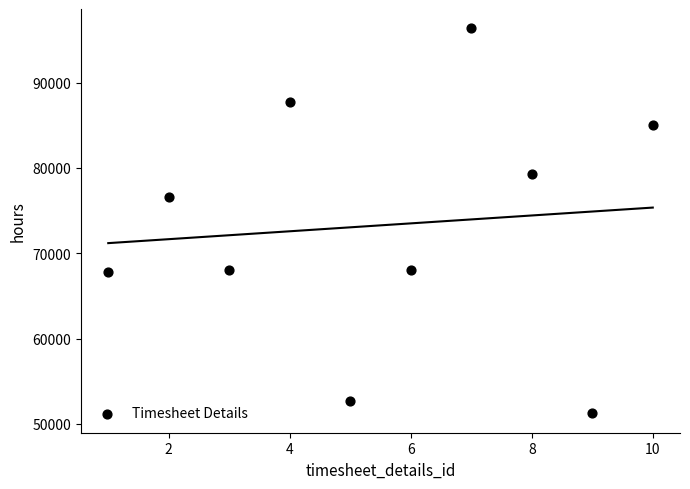

What Y value in the scatter plot is closest to 73802?

76595